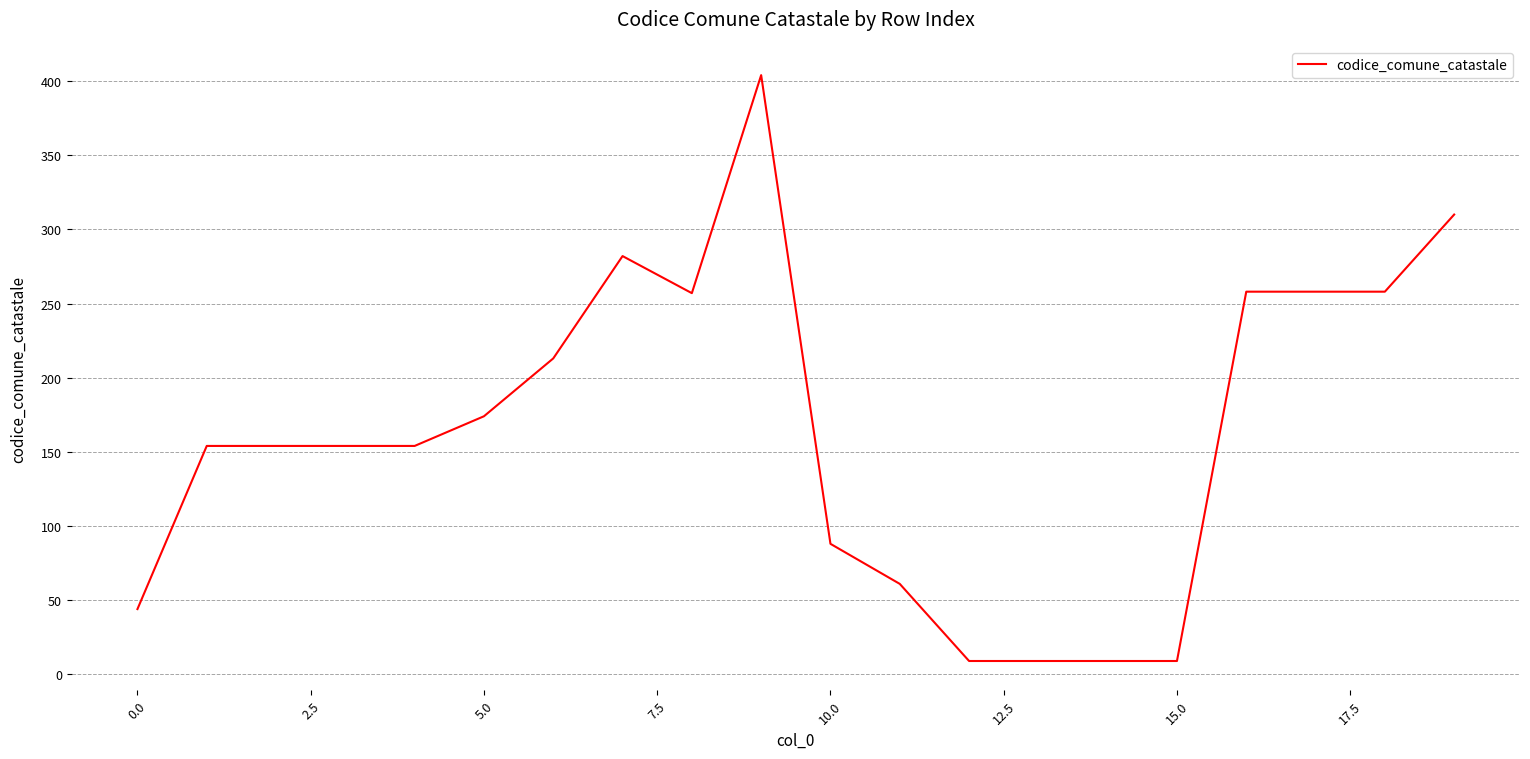

What is the difference between the maximum and minimum values?

395